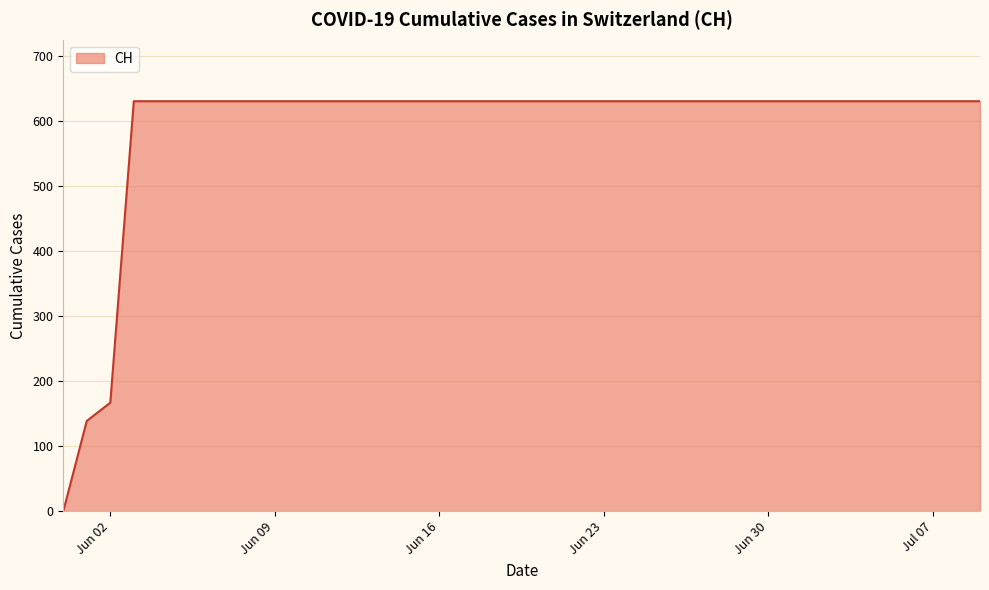

What is the difference between the maximum and minimum values?

631